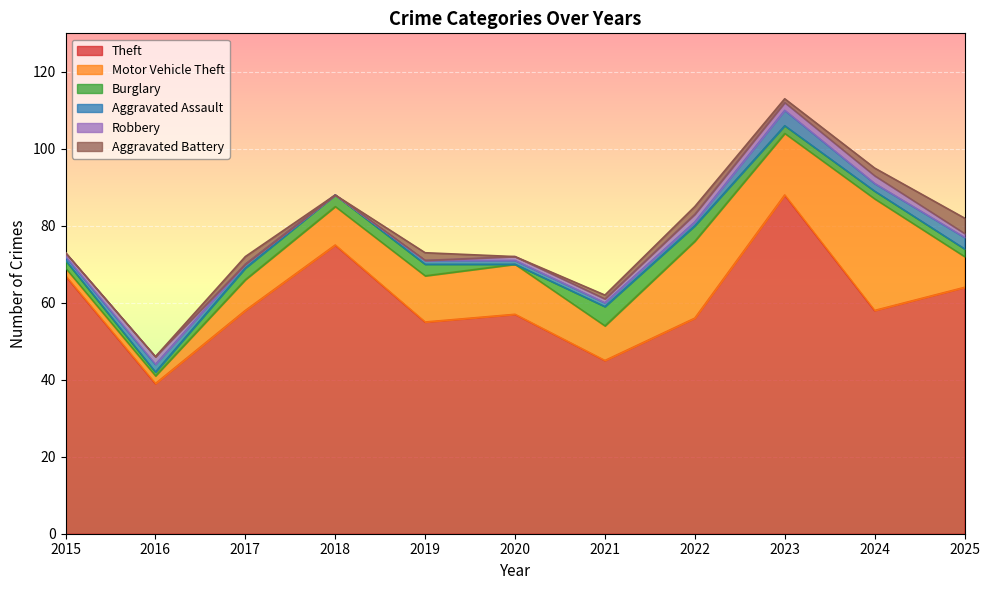

Which series has the largest total across all categories?

Theft